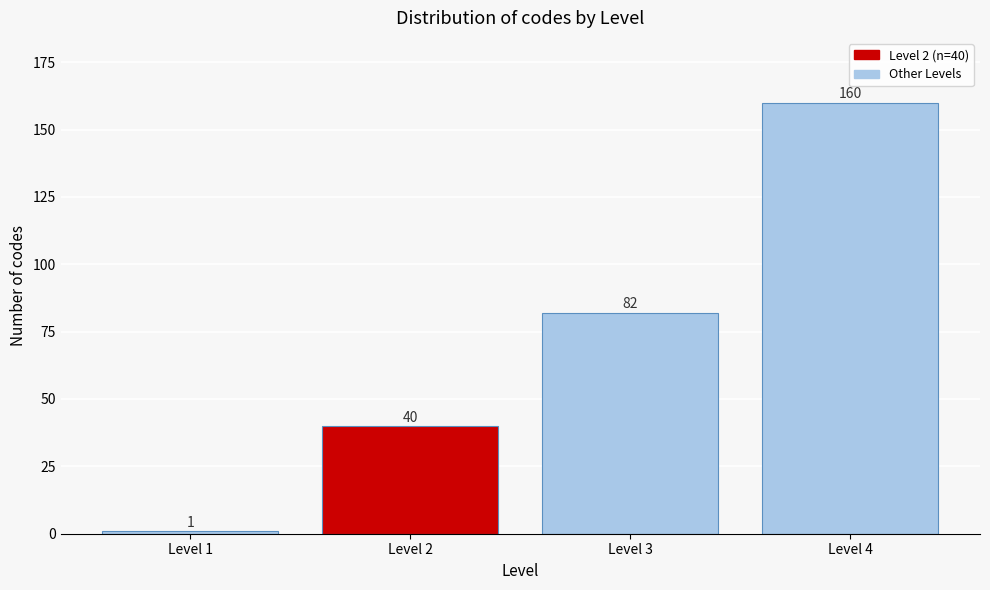

Reading left to right, transcribe all the data shown in this chart.

1	40	82	160